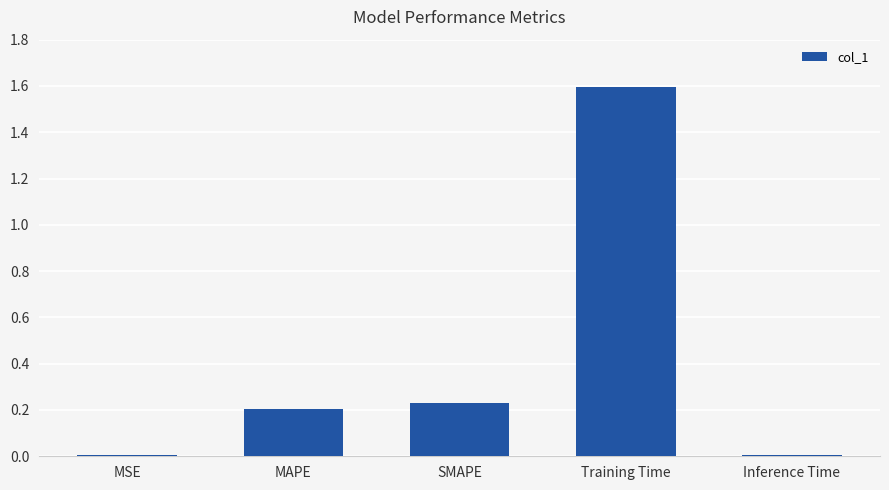

What is the average value?

0.4